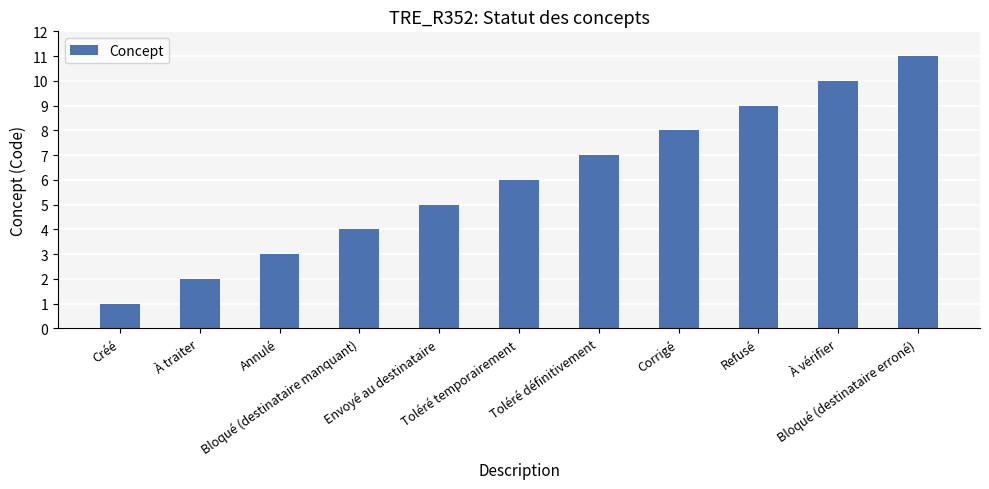

What is the change in value from À vérifier to Bloqué (destinataire erroné)?

+1